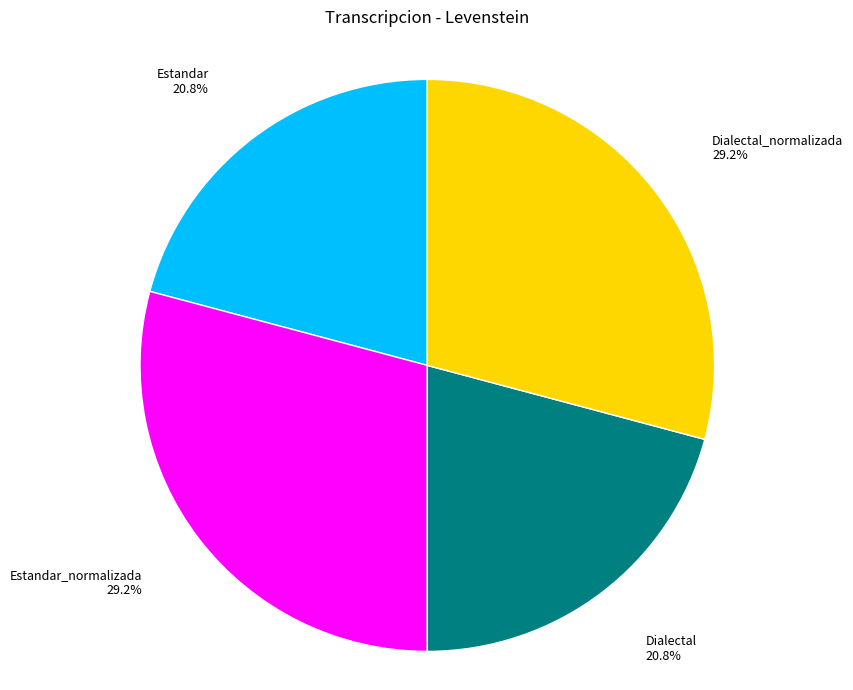

Between Dialectal and Estandar_normalizada, which is larger?

Estandar_normalizada